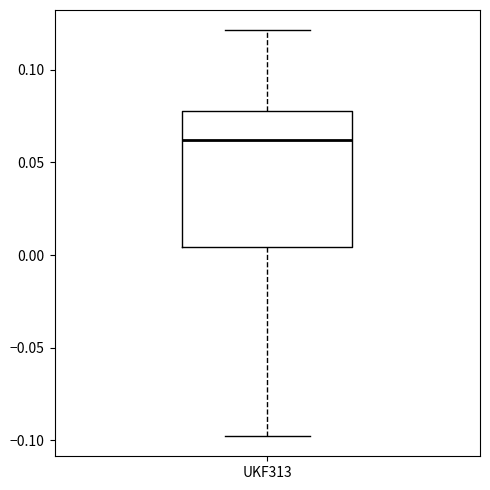

Read this box plot against the y-axis: the position of the median line, the range covered by the box, and the ends of both whiskers. The values are not printed on the chart, so give them approximately, as read against the axis.

median 0.060, box 0.005 to 0.080, whiskers -0.100 to 0.120